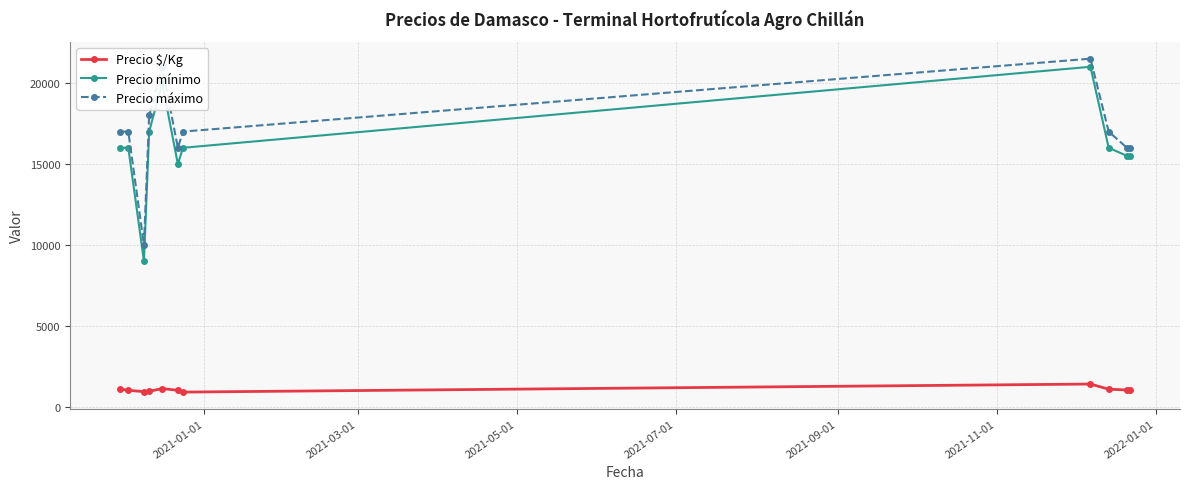

How many lines are shown in the chart?

3